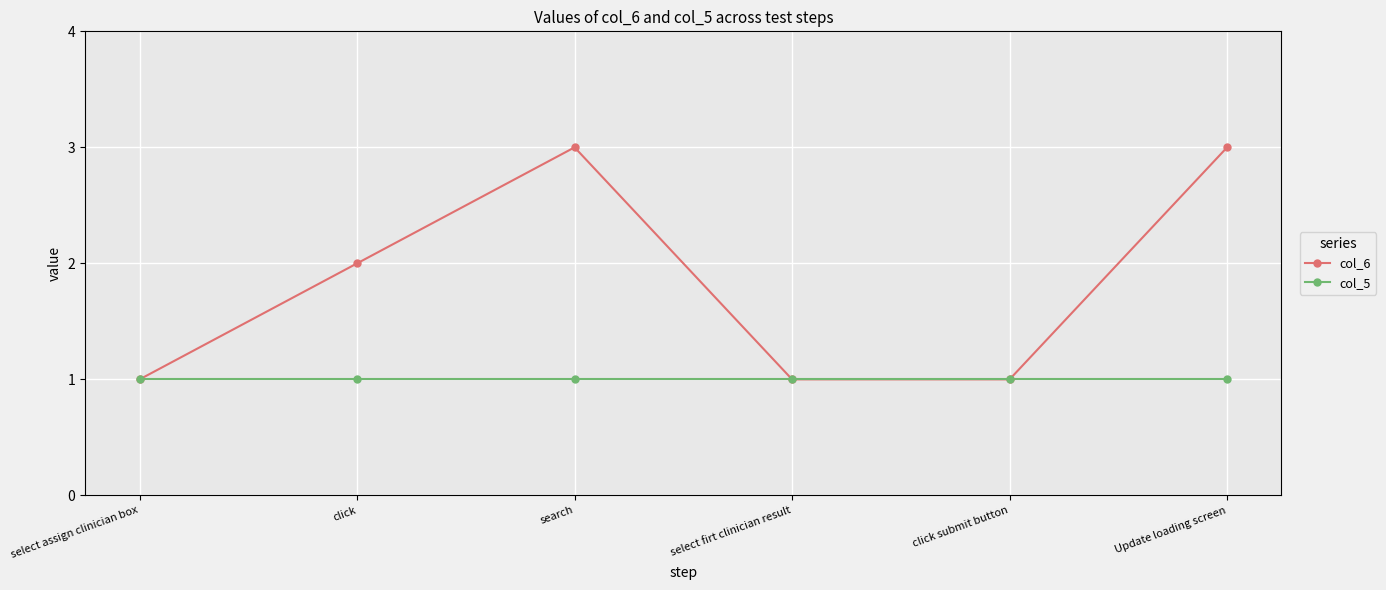

How many col_6 values are between 1 and 3?

6